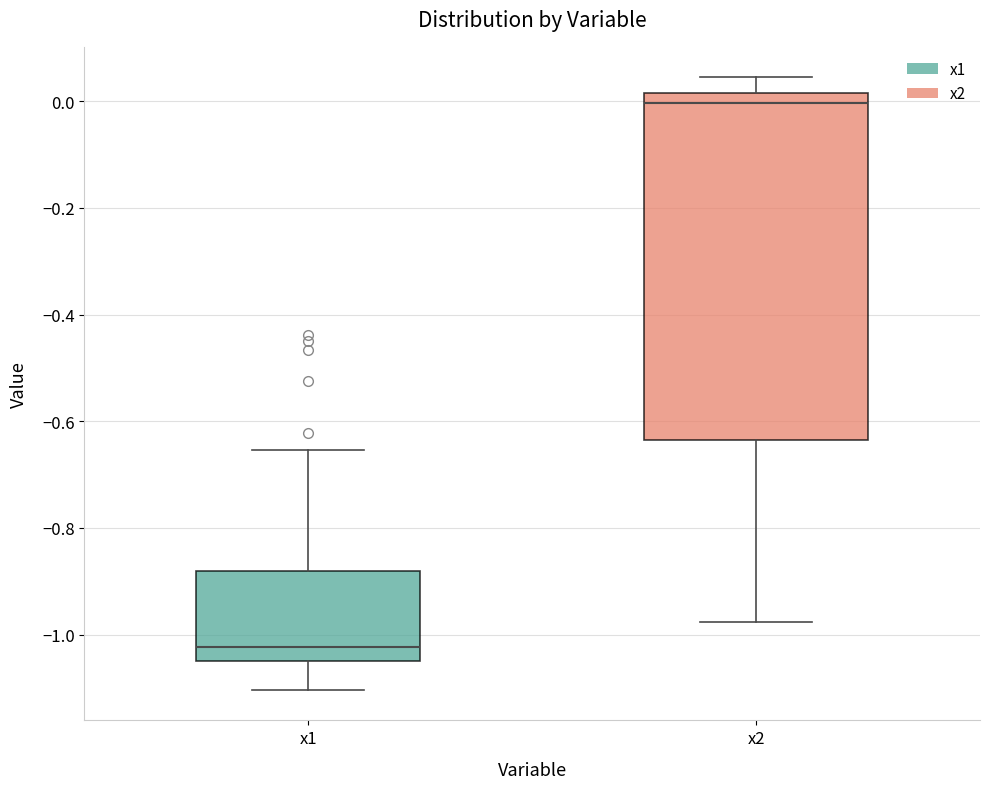

Which box's median line is the lowest?

x1